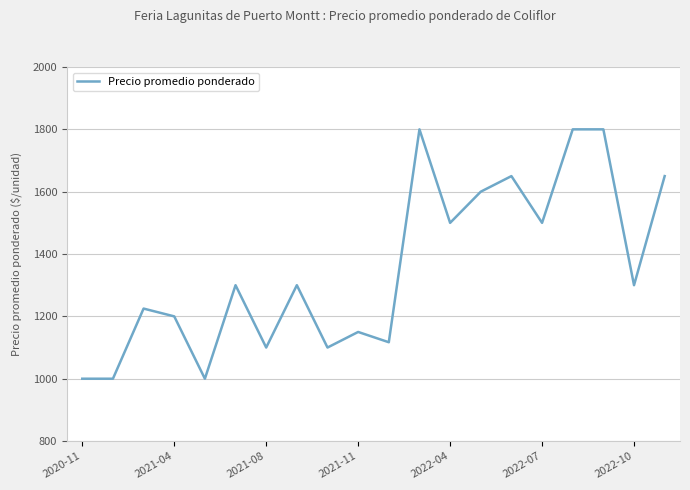

What is the average value?

1355